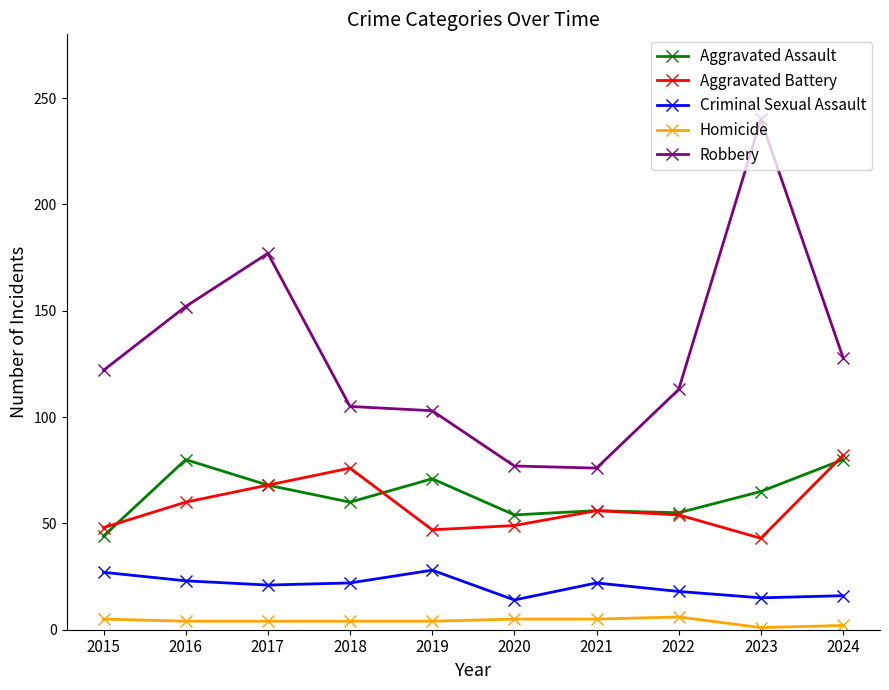

Which series has the largest total across all categories?

Robbery